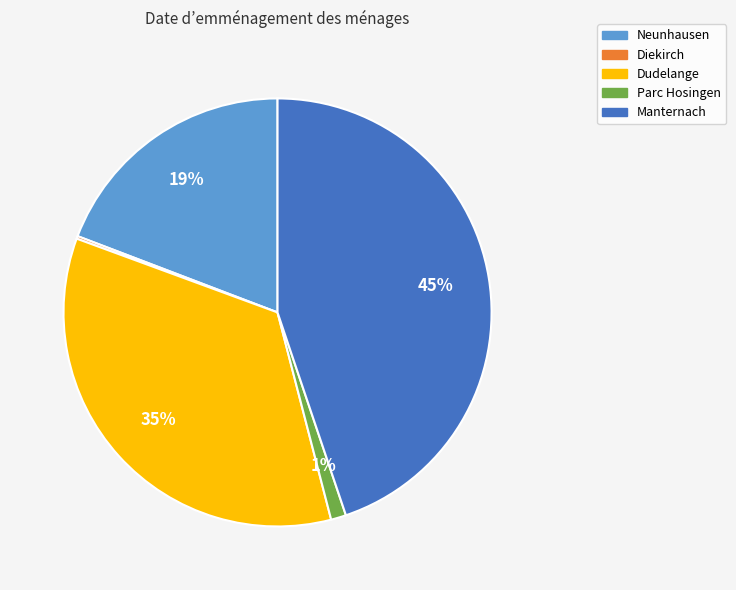

Is the sum of Neunhausen and Dudelange greater than half?

Yes